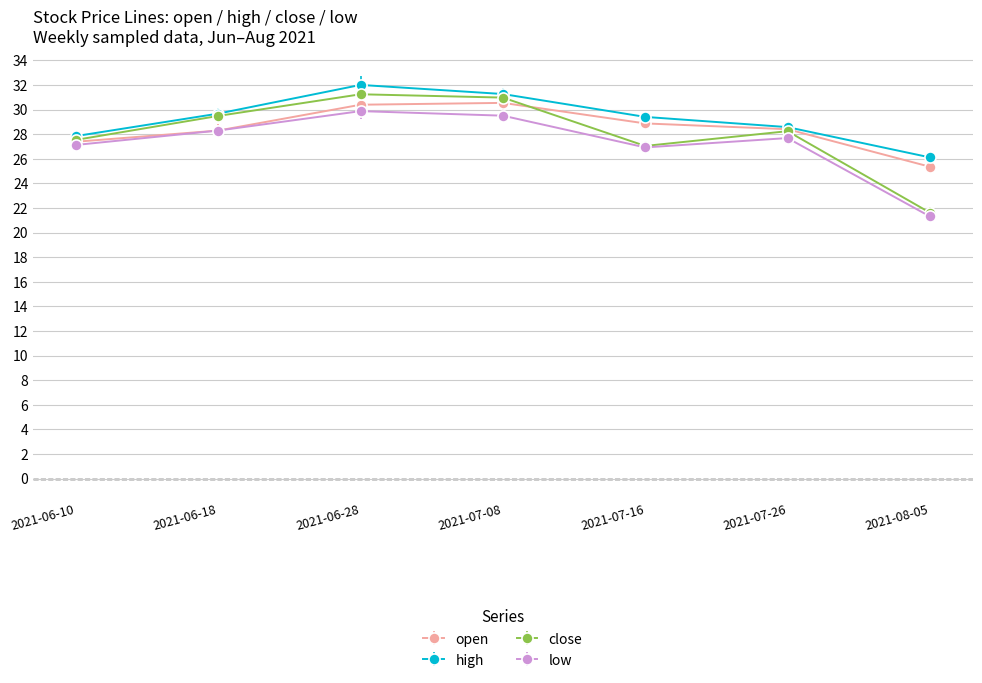

What is the smallest value displayed?

21.3